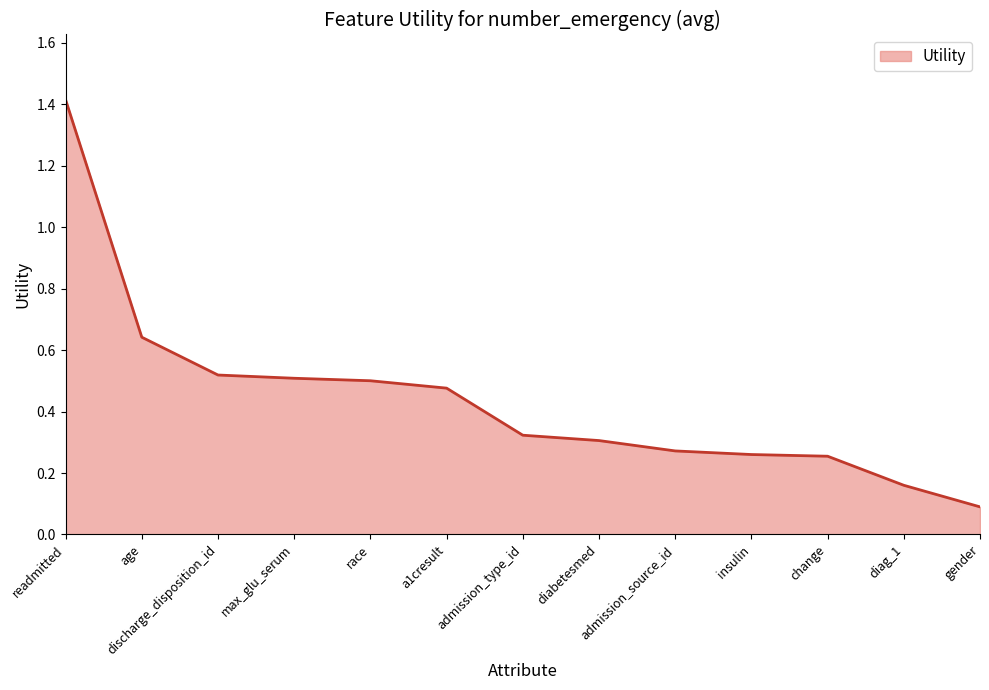

What position from the left is readmitted?

1